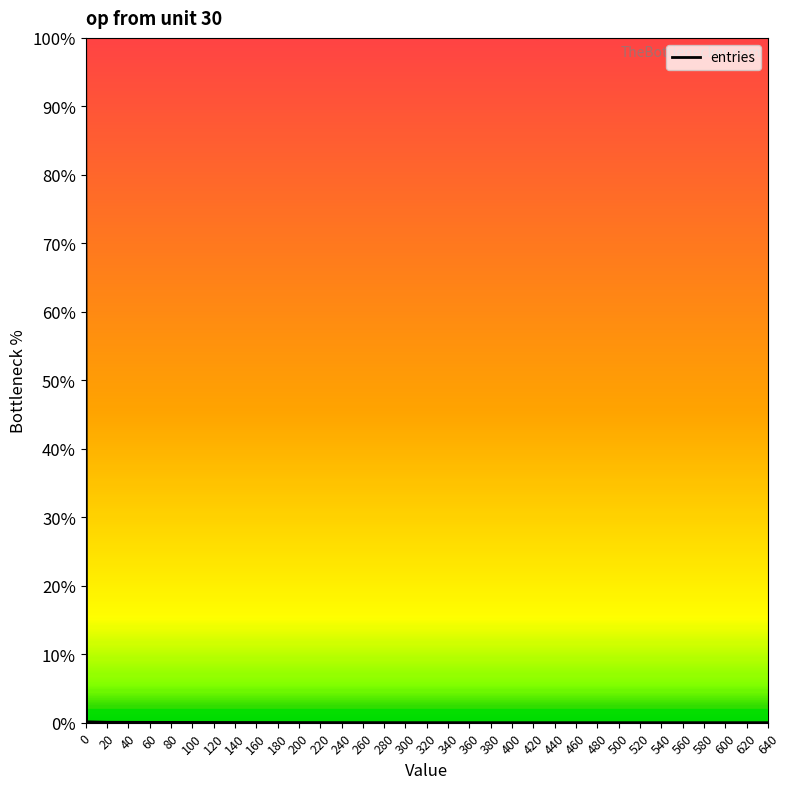

What is the maximum value shown in the chart?

100.0